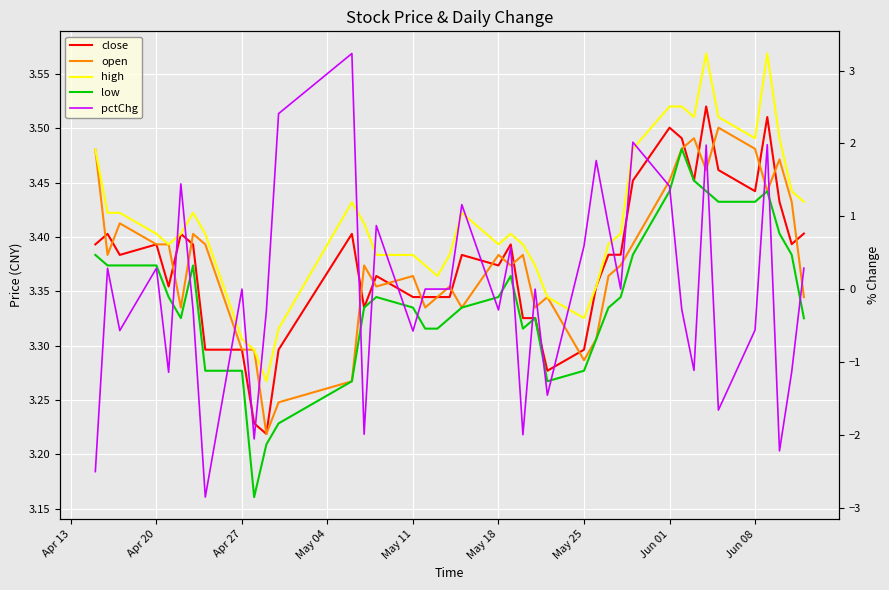

Count the close values in the range 3 to 4.

40